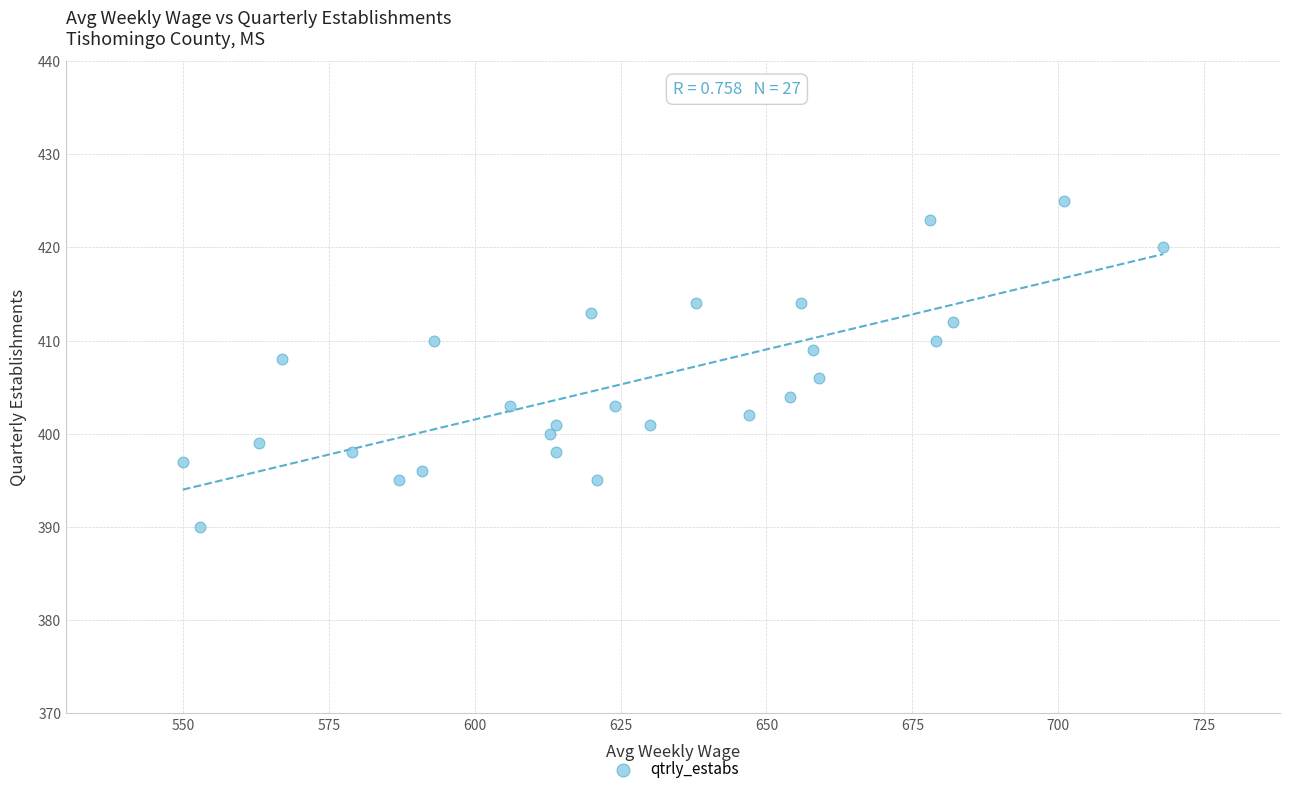

What is the range of Y values (max minus min)?

35